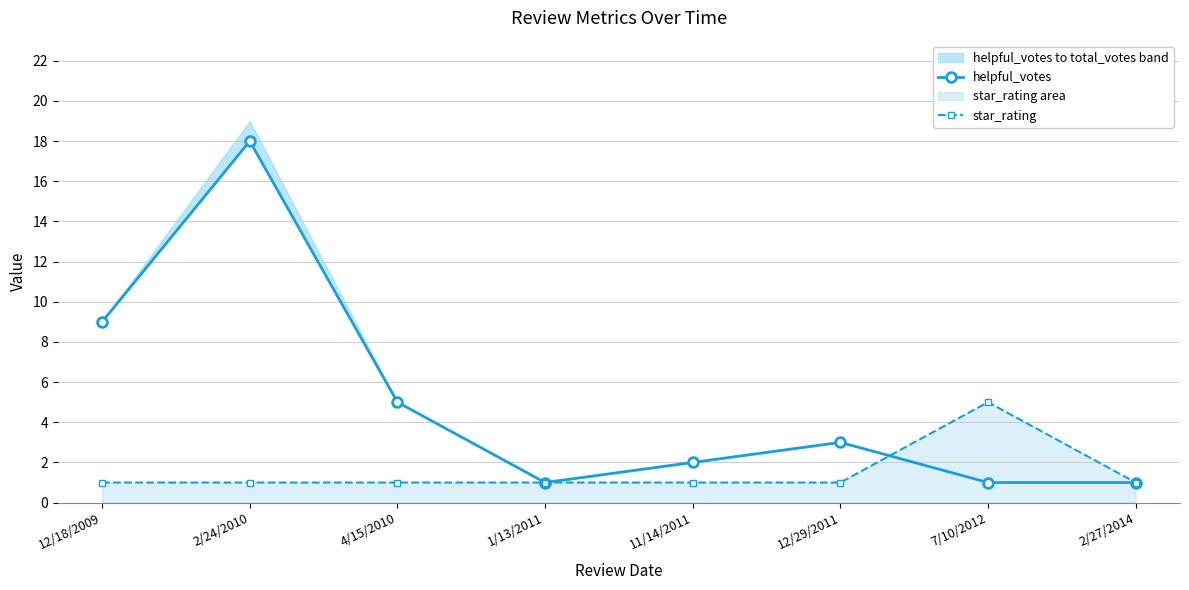

What is the minimum value for star_rating?

1